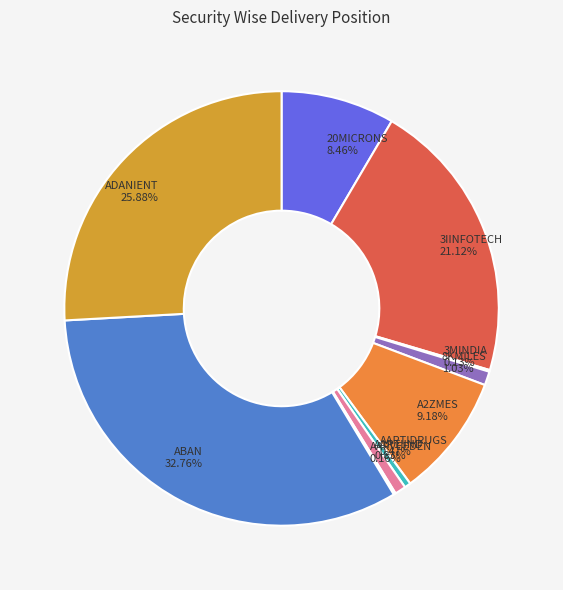

Which slice is the largest?

ABAN